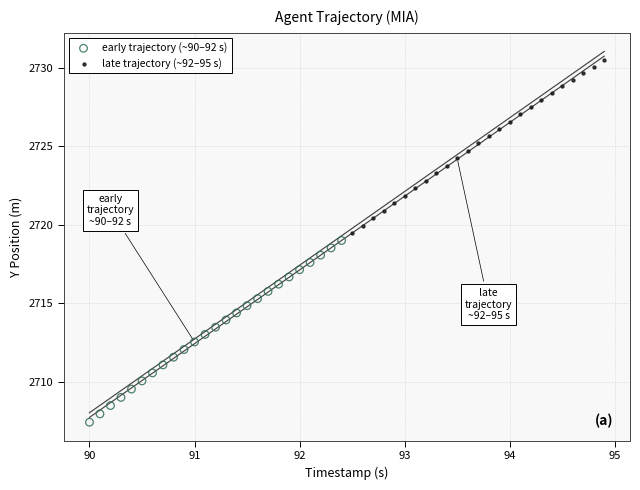

Which series has the widest spread of Y values?

early trajectory (~90–92 s)